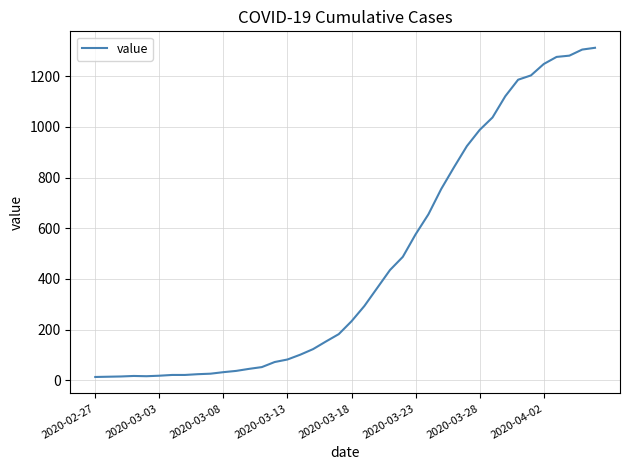

What is the difference between the maximum and minimum values?

1299